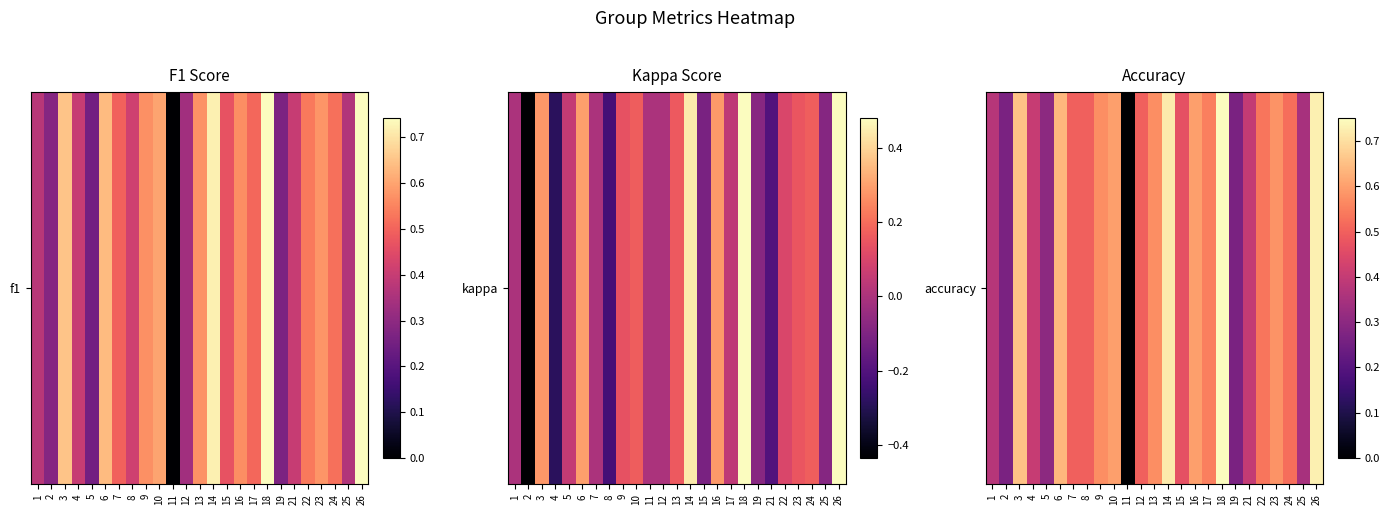

What is the change in value from 2 to 25?

+0.1